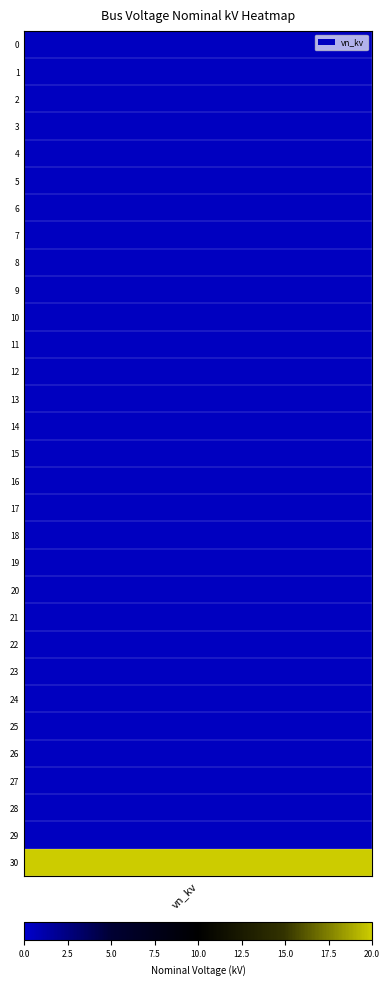

True or false: the data shows 0.6 at 14.

False